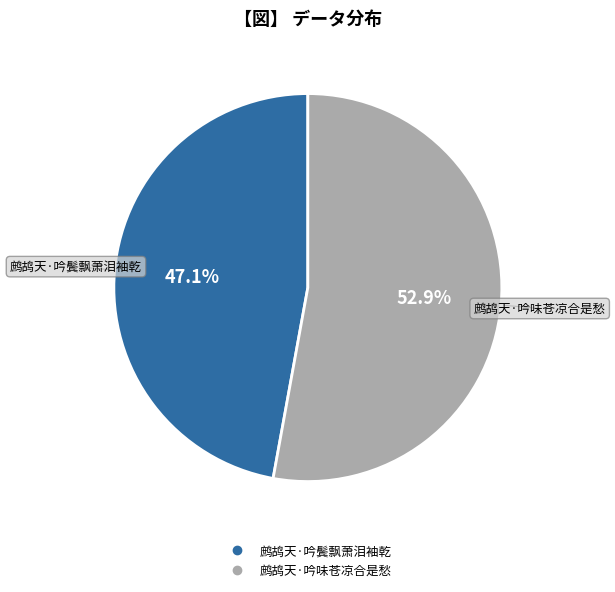

How many slices are in this pie chart?

2